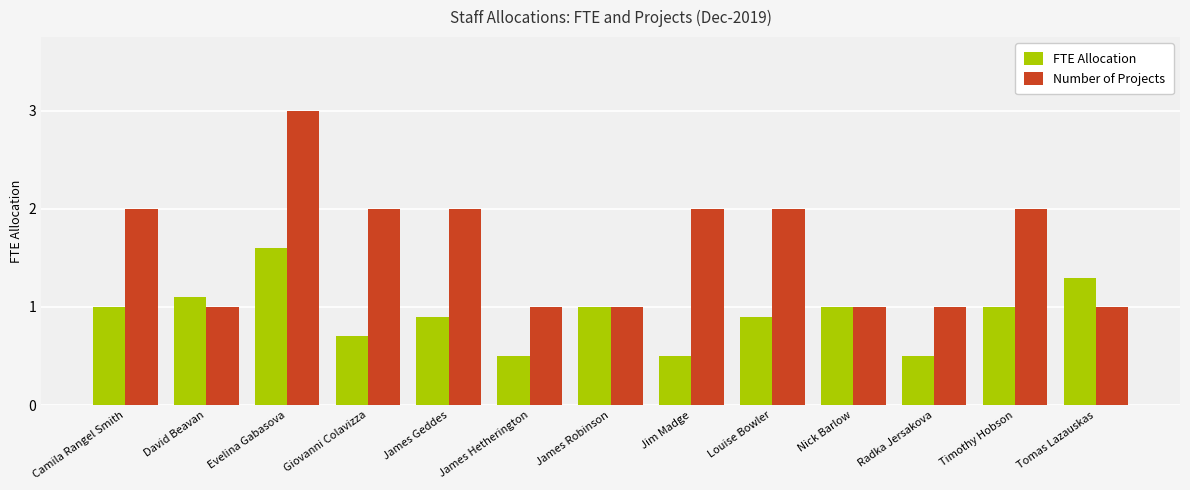

Which series has the widest spread of values?

Number of Projects